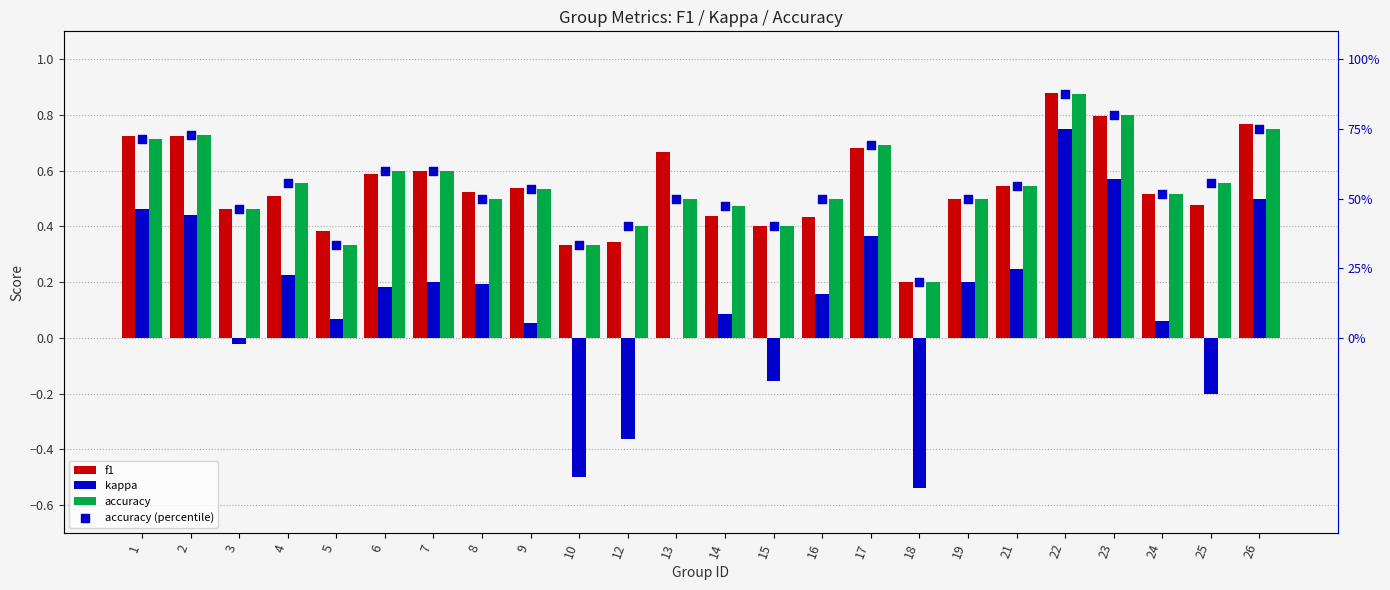

At how many categories does at least one series exceed 85?

1